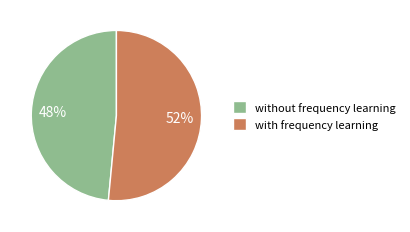

Which has a higher value, without frequency learning or with frequency learning?

with frequency learning